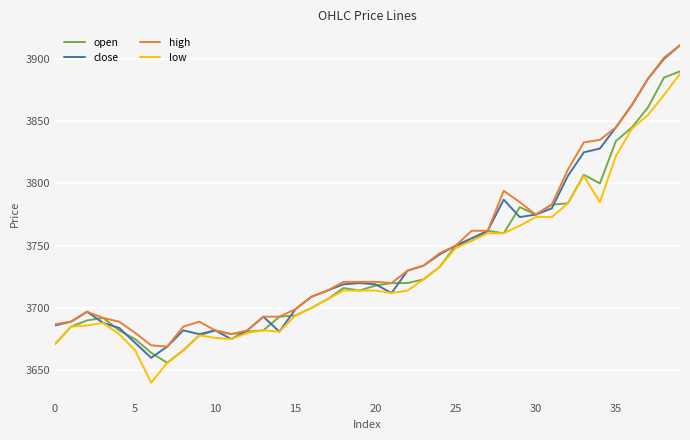

At how many categories does at least one series exceed 3777?

11